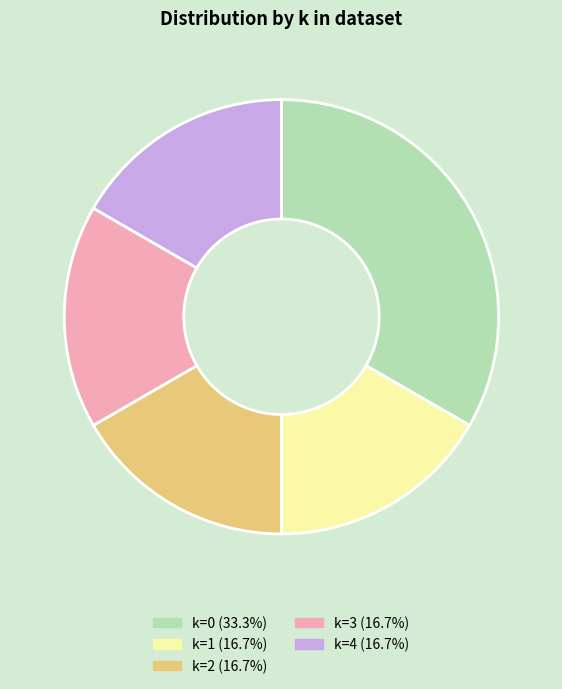

Does any single category account for the majority?

No